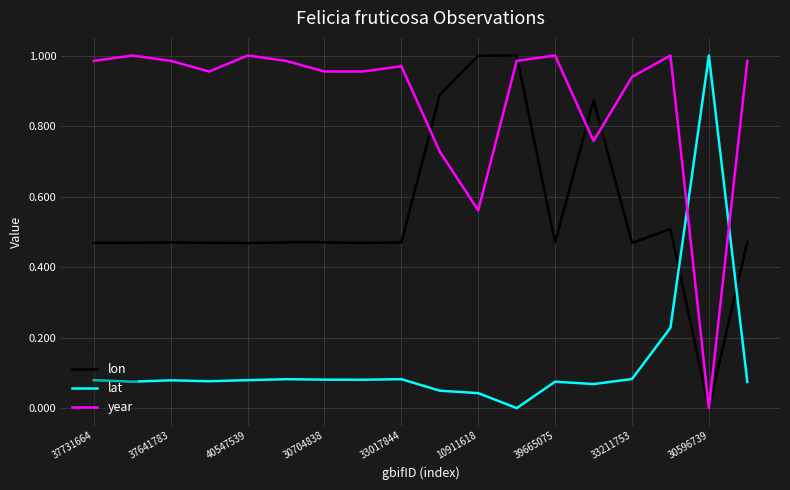

True or false: lon and lat intersect in this chart.

True